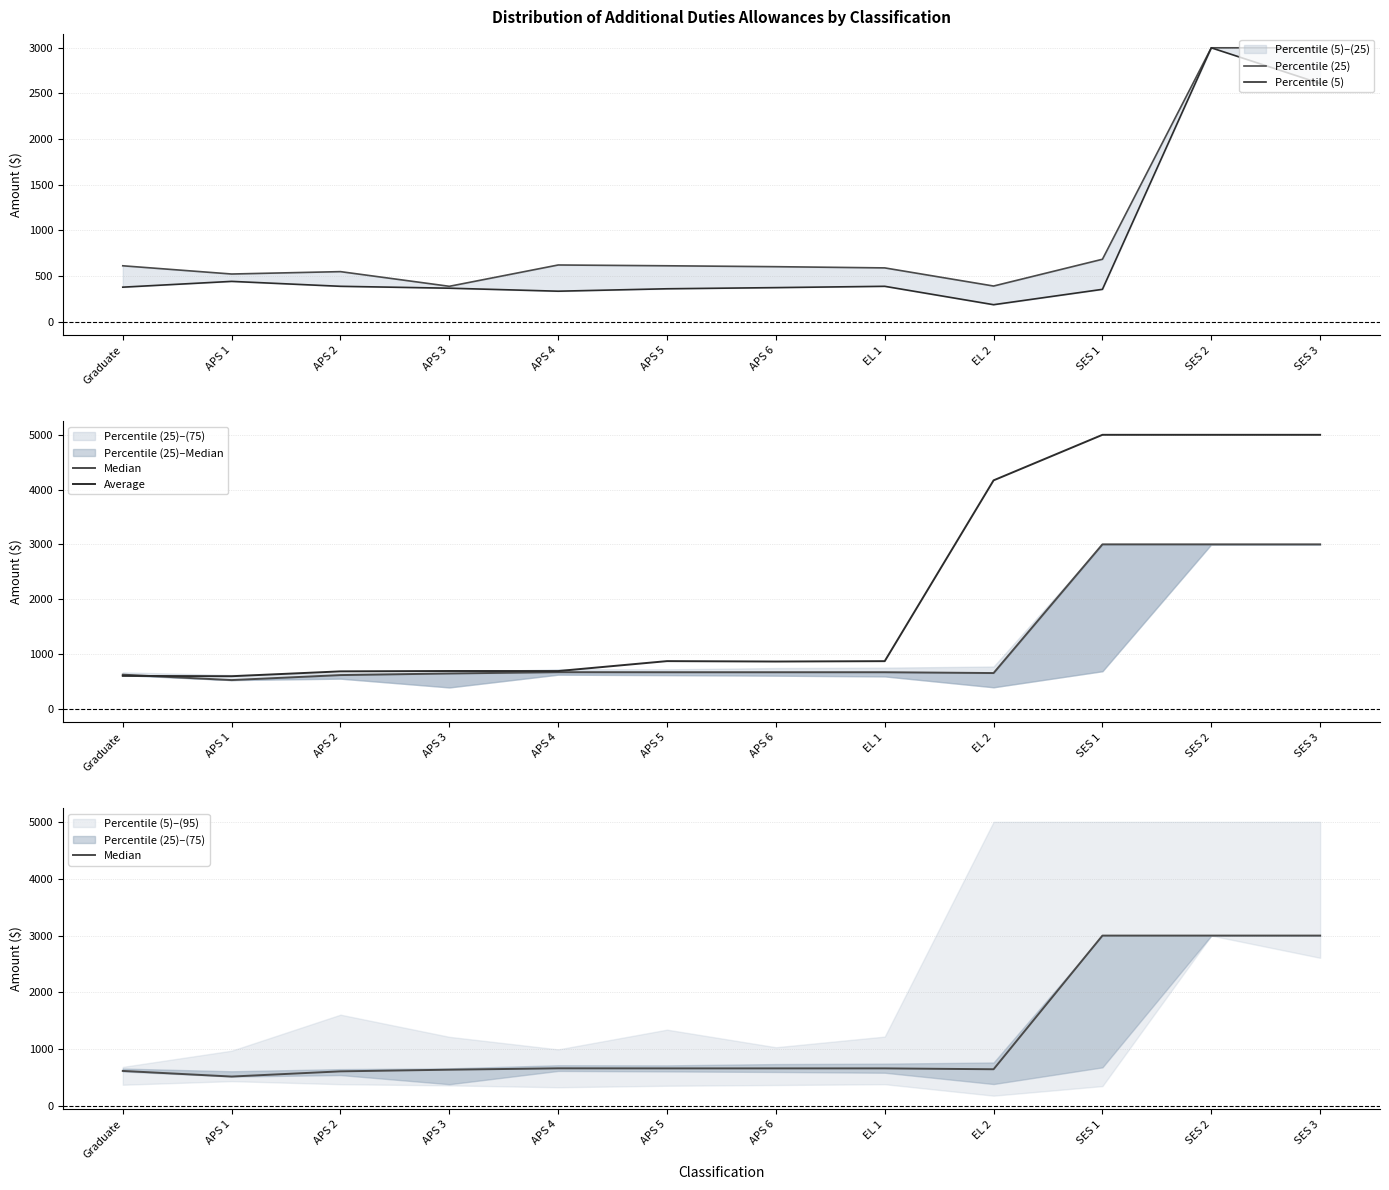

What is the lowest value of the Percentile (5) series?

185.5